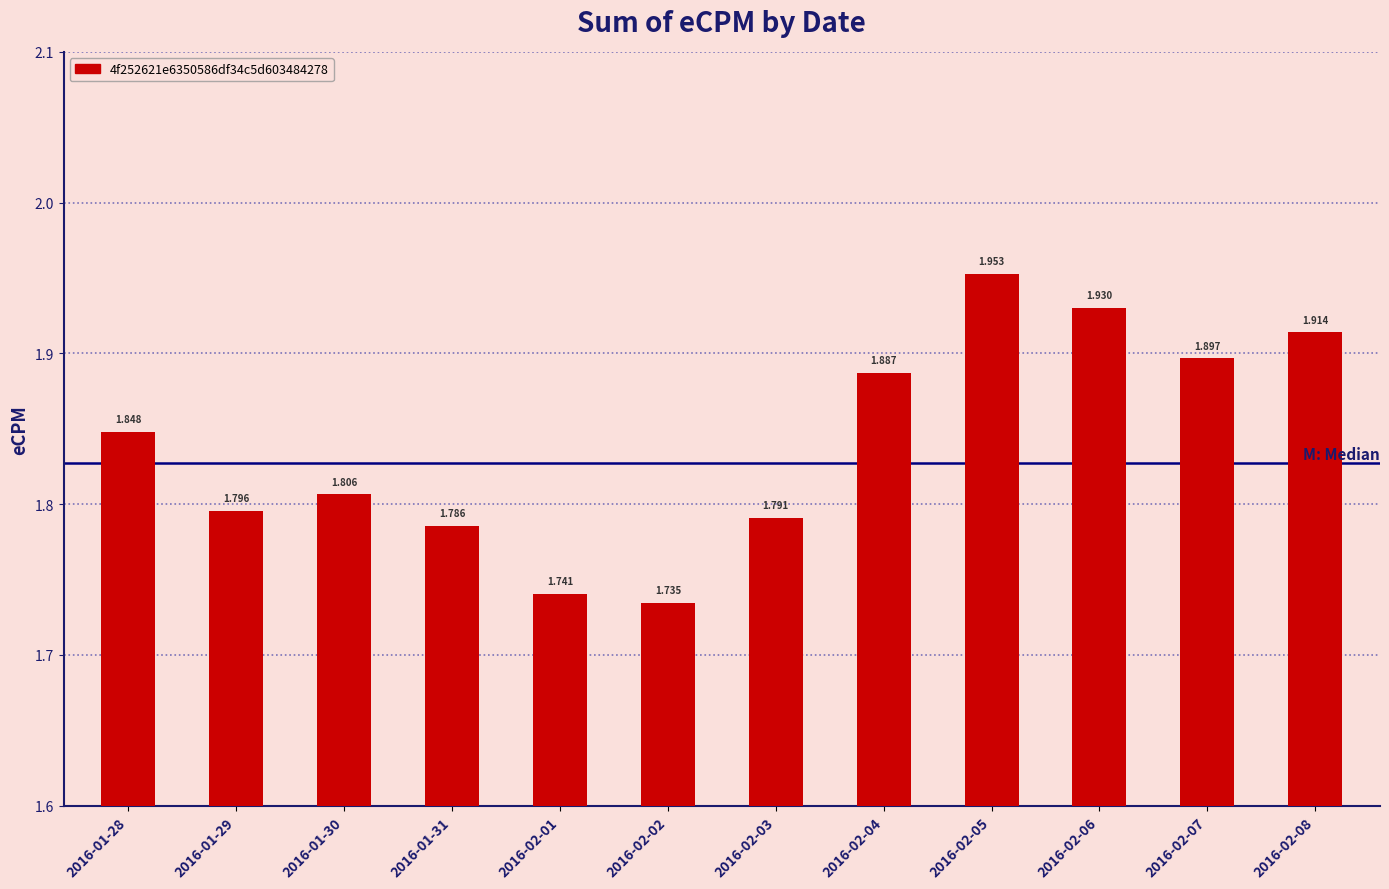

Does the chart contain stacked bars?

No